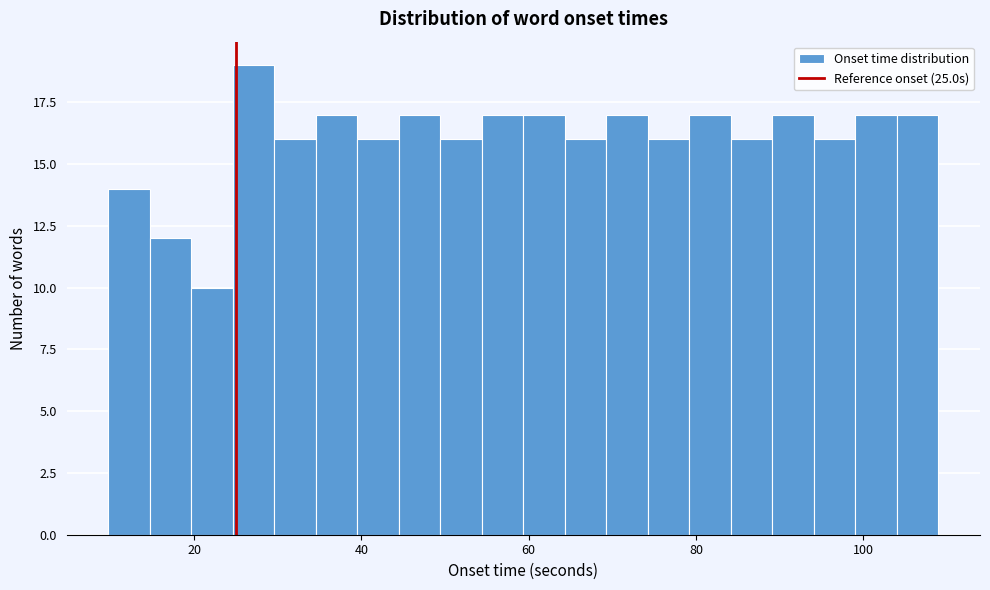

Read against the x-axis, roughly where is the centre of the tallest bar?

28